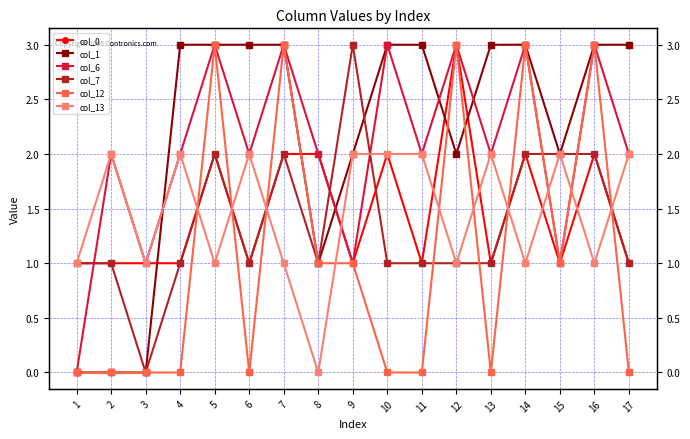

In col_12, how many points are higher than both neighbors (excluding endpoints)?

5